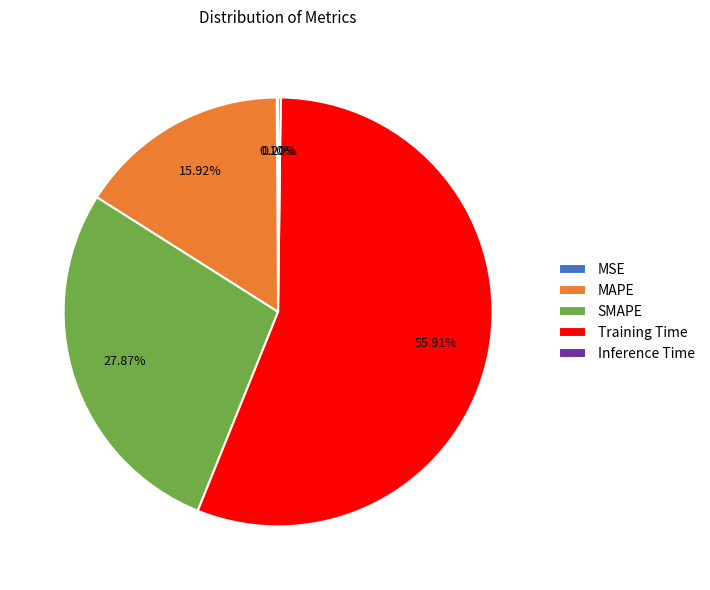

What percentage is the Training Time slice, to the nearest percent?

56%